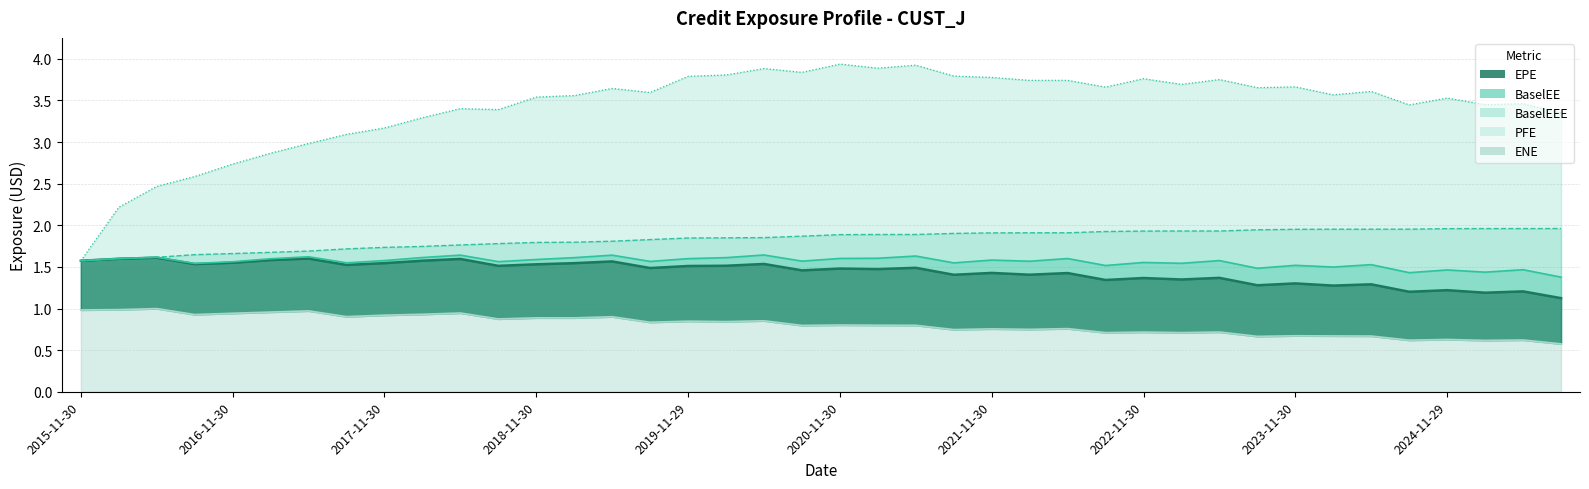

Which series has the largest range (max minus min)?

PFE